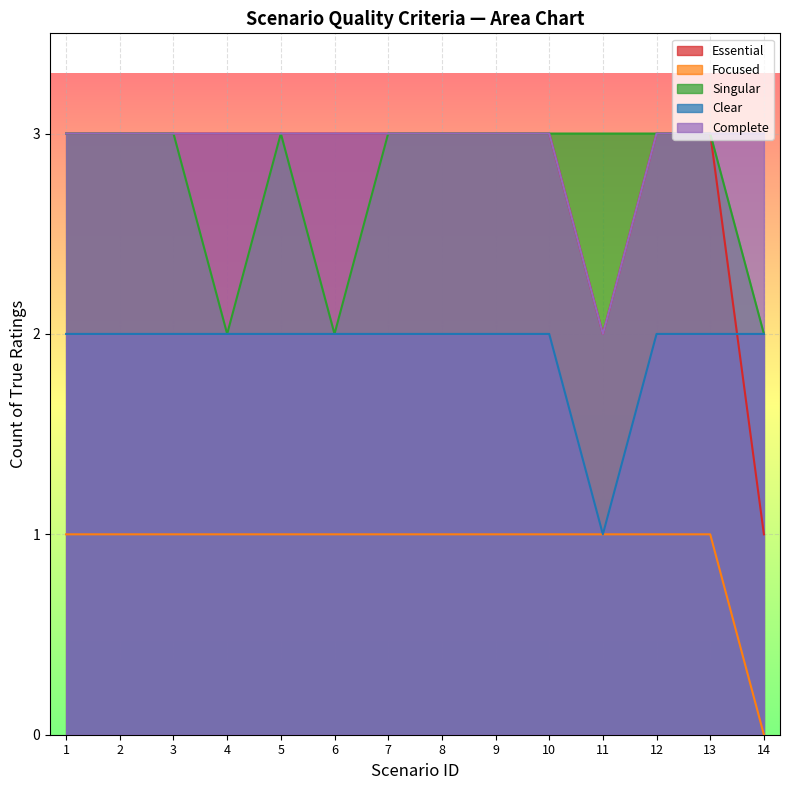

Where is False Count nearest to the value 0?

1